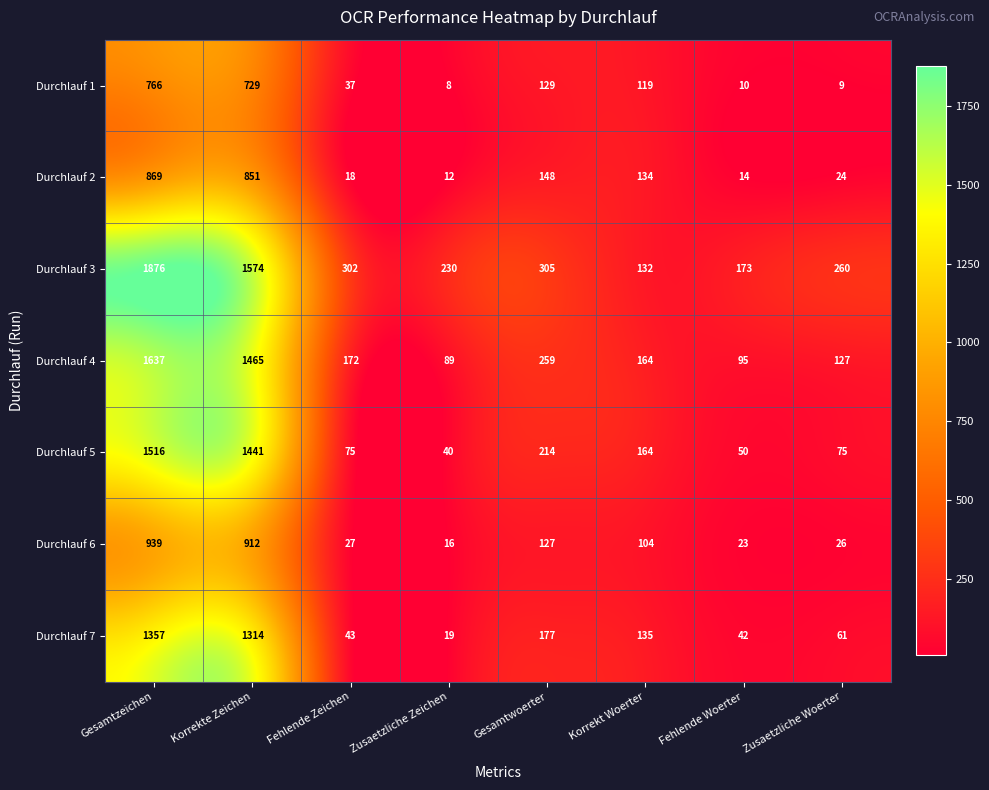

At which label does Durchlauf 3 first exceed 302?

Gesamtzeichen